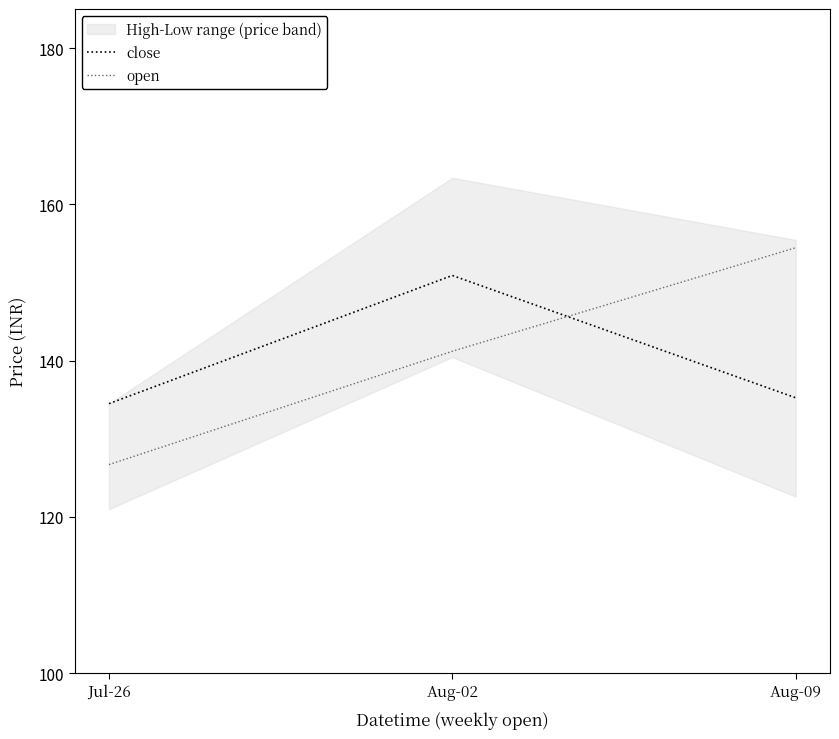

Rank the categories by open value from lowest to highest.

Jul-26, Aug-02, Aug-09